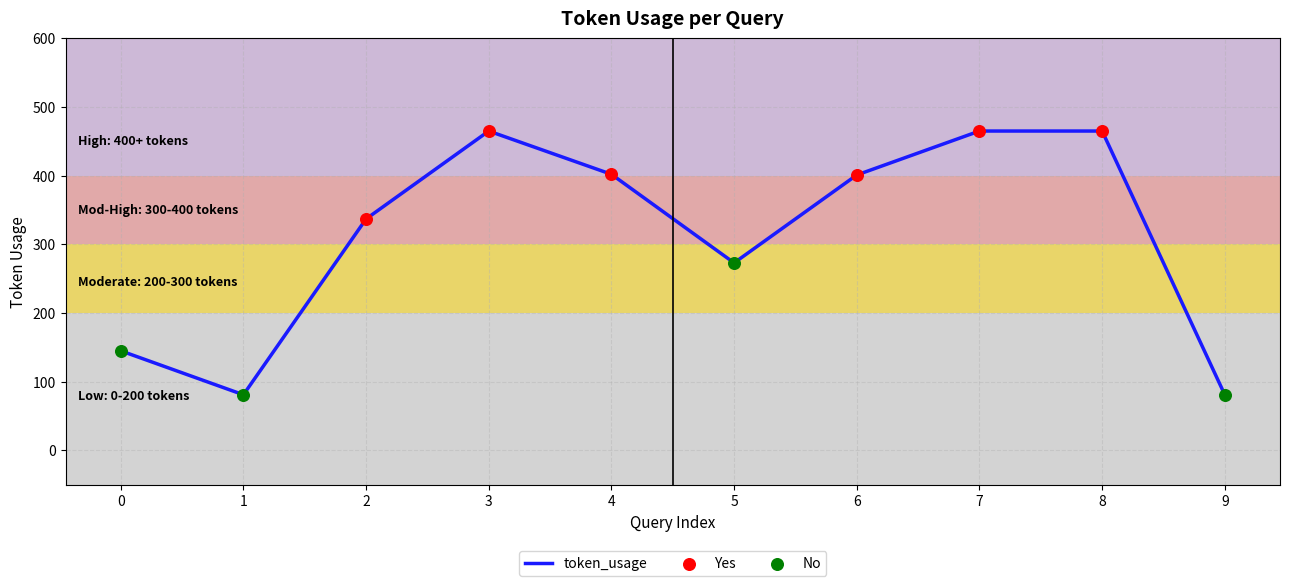

Between 4 and 9, which is larger?

4